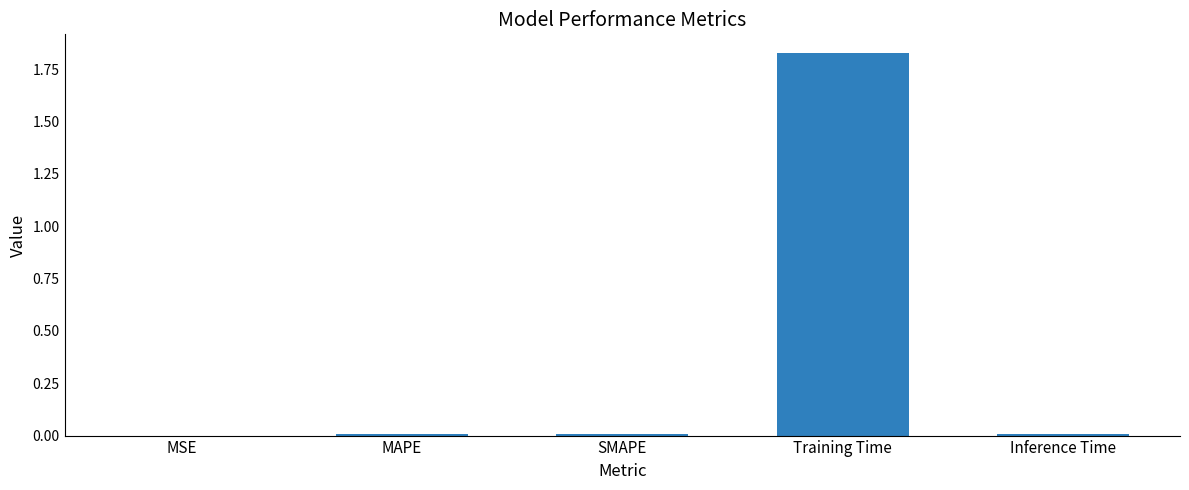

Which category has the highest value across all series?

Training Time